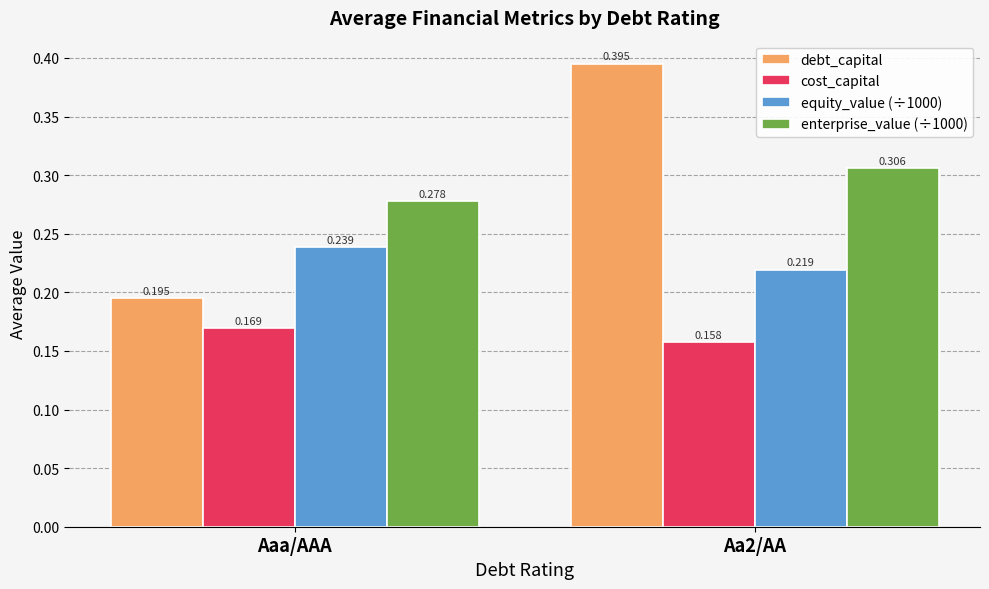

How many distinct data groups are displayed?

4